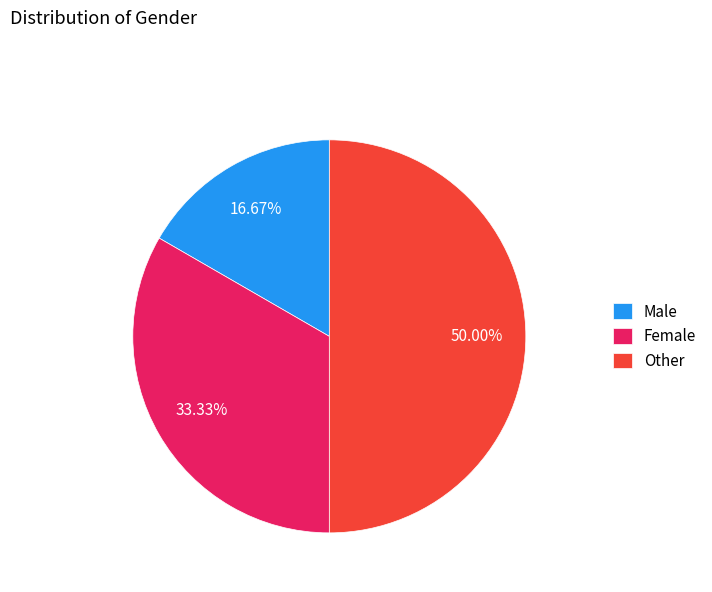

The Female slice represents 33% of the pie. True or false?

True